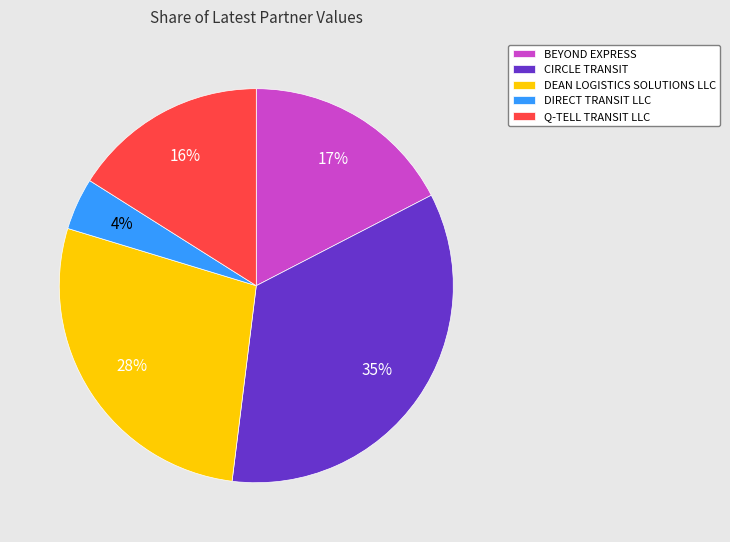

Is the sum of DEAN LOGISTICS SOLUTIONS LLC and DIRECT TRANSIT LLC greater than half?

No